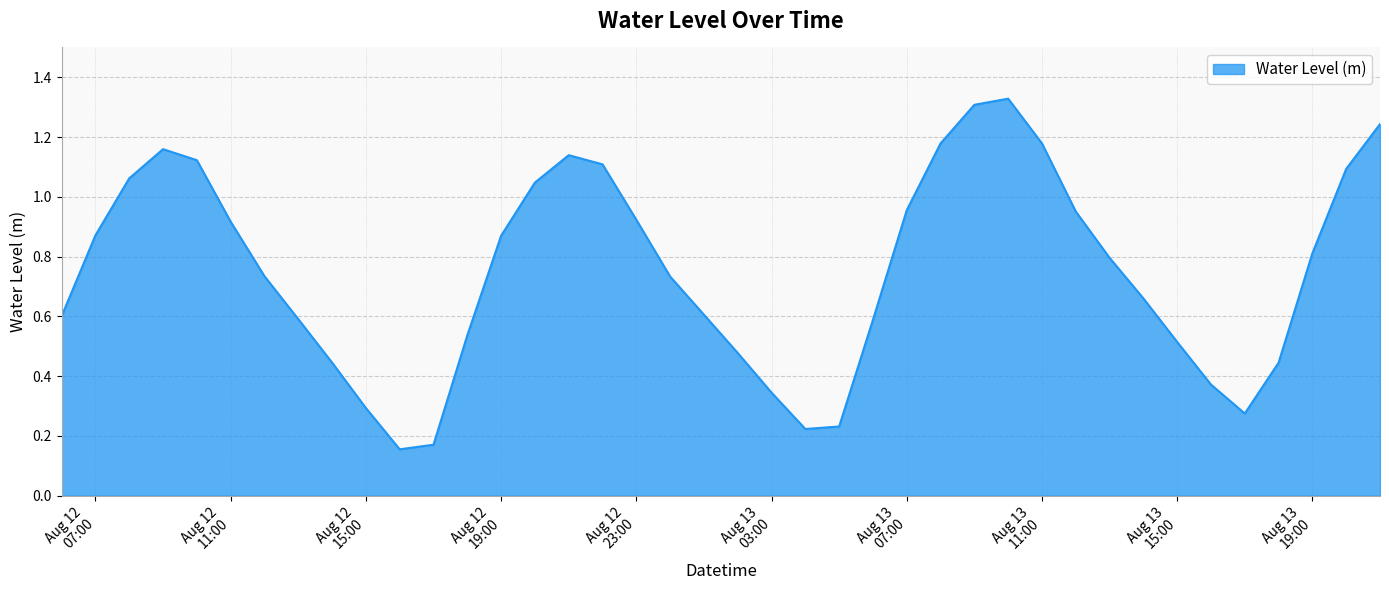

How many lines are shown in the chart?

1